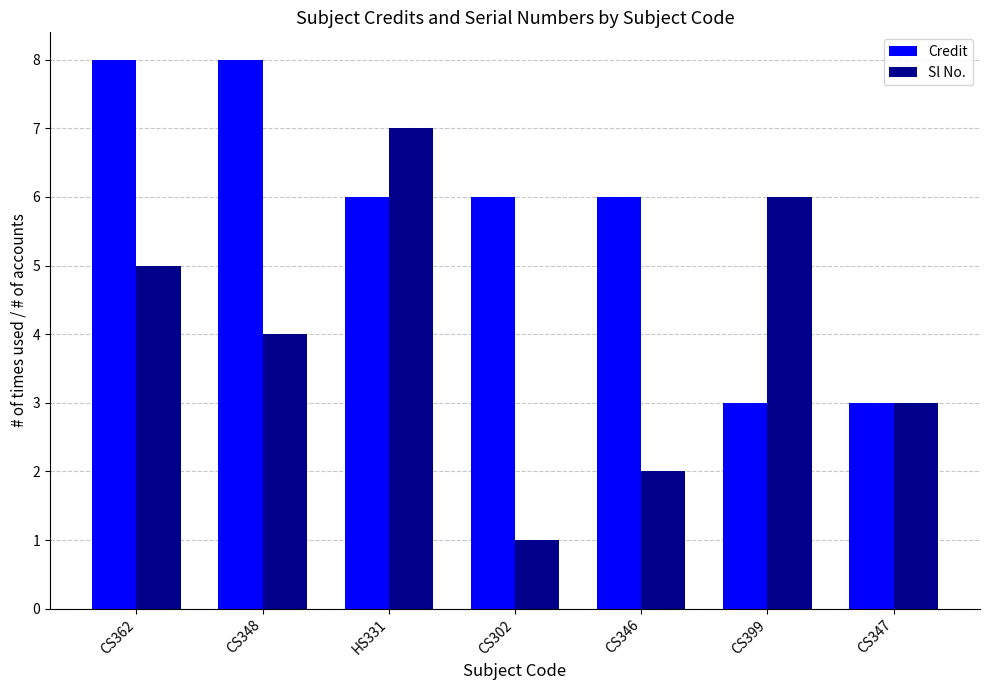

How many bars are there in each group?

2